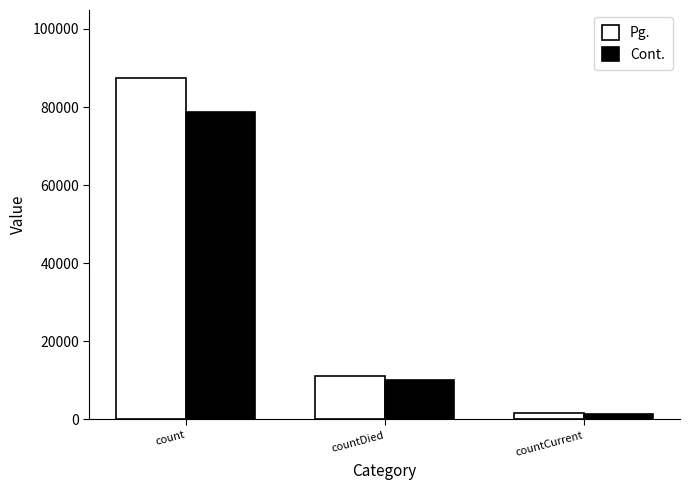

Which series has the largest range (max minus min)?

Pg.